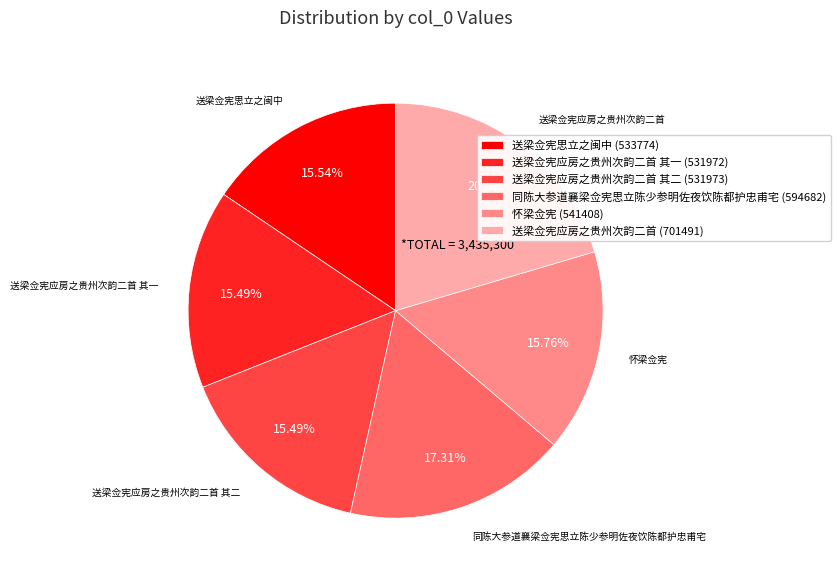

How many segments does this pie chart have?

6